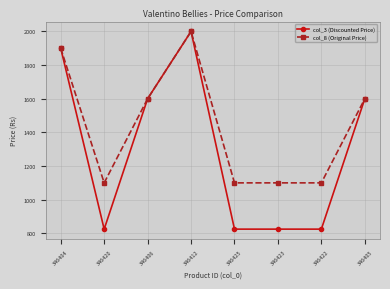

Reading right to left, what are all the values shown in this chart?

col_3 (Discounted Price): 346405=1599	346422=824	346423=824	346425=824	346412=1999	346406=1599	346420=824	346404=1899
col_8 (Original Price): 346405=1599	346422=1099	346423=1099	346425=1099	346412=1999	346406=1599	346420=1099	346404=1899